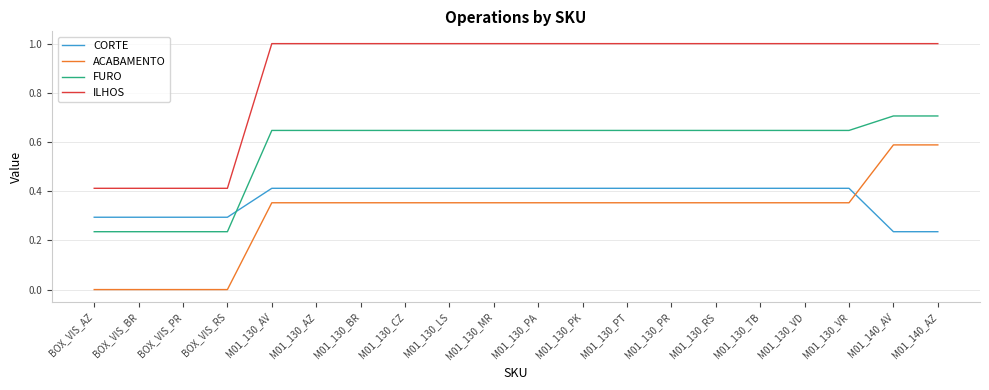

What is the sum of all CORTE values?

7.4